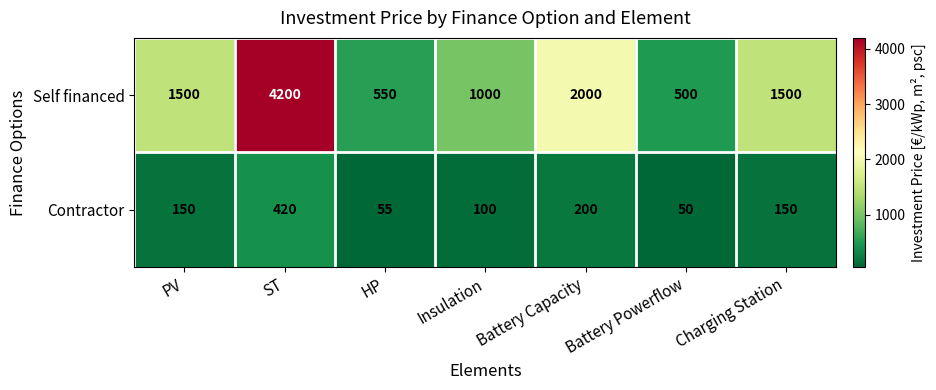

At which label is Contractor closest to 235?

Battery Capacity